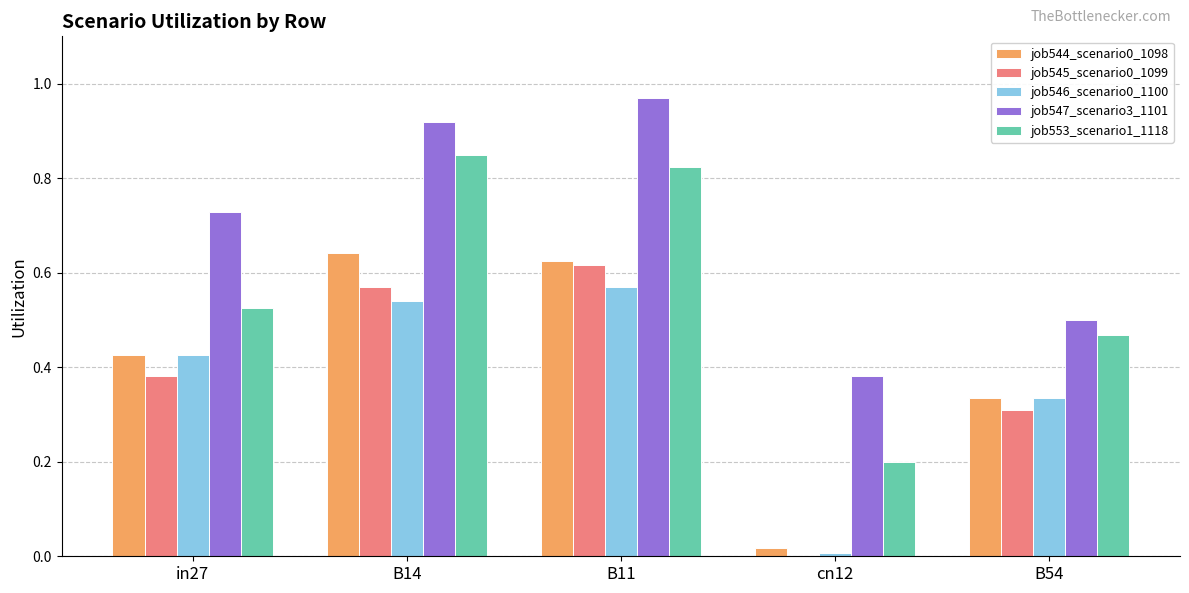

Which series has the largest total across all categories?

job547_scenario3_1101